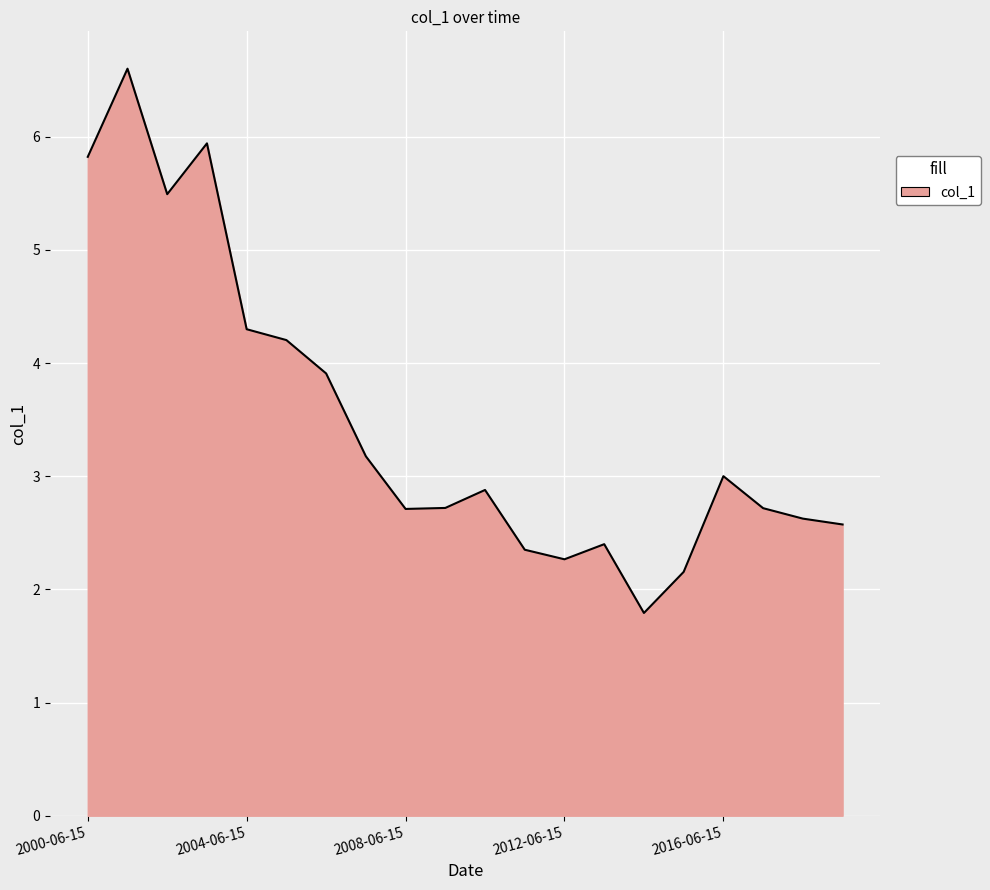

What is the average value?

3.5